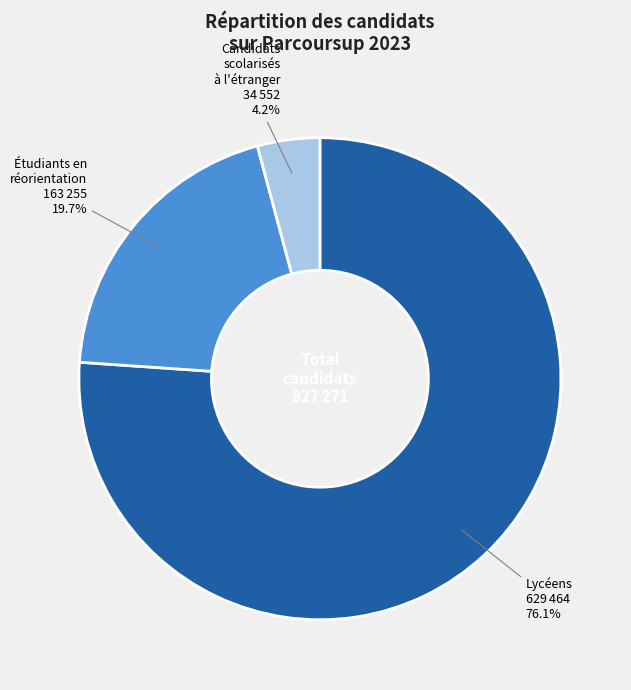

Count the number of slices in the pie.

3